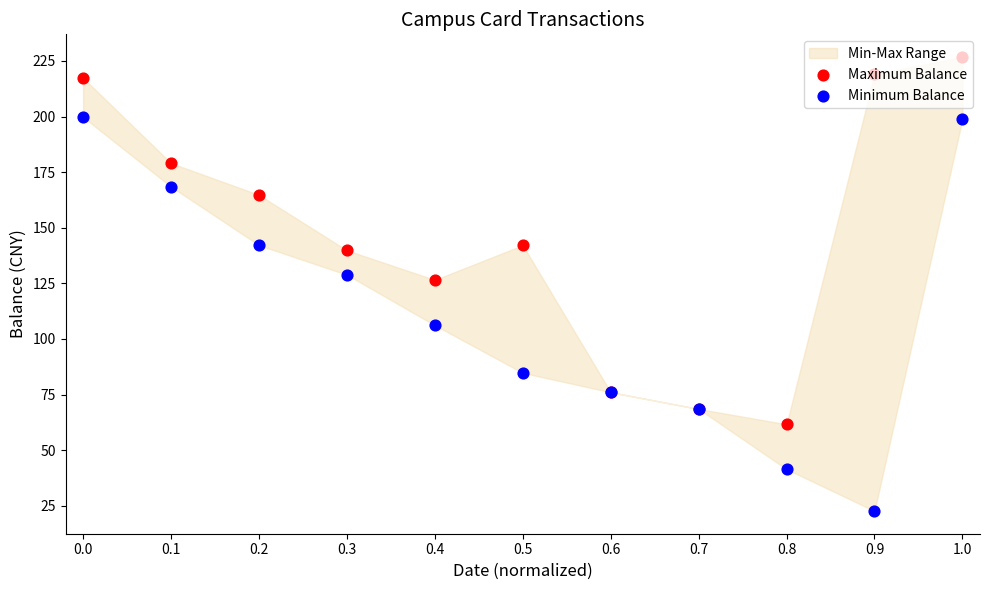

Which series contains the highest Y value?

Maximum Balance